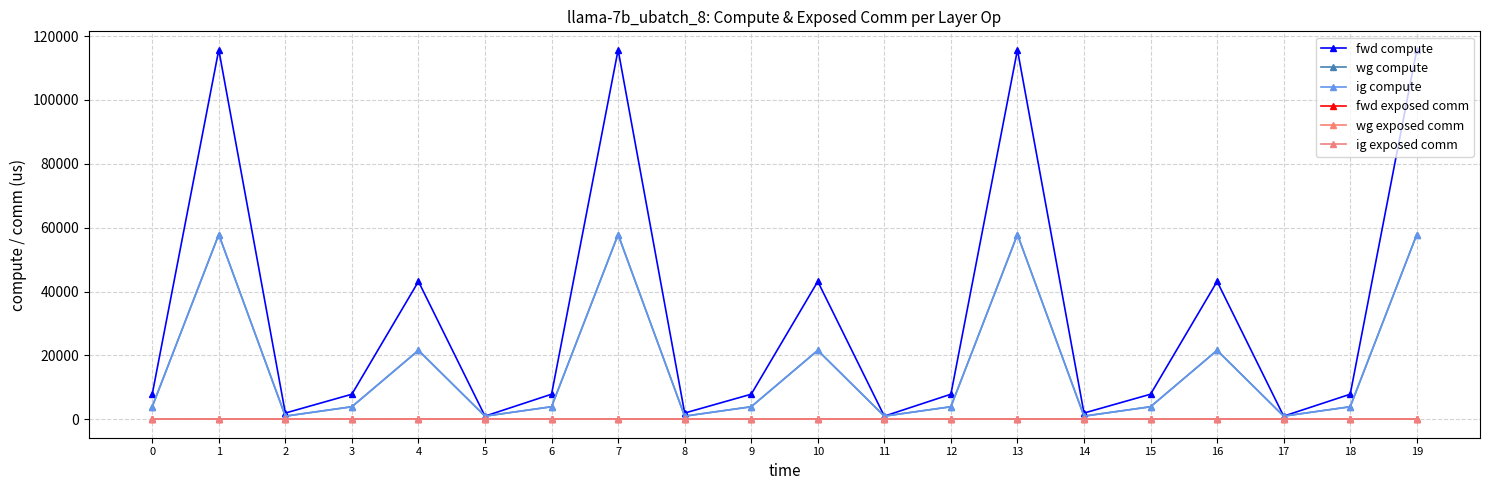

Reading left to right, list all the values displayed in this chart.

fwd compute: 0=7840.4	1=115708.6	2=1943.7	3=7840.4	4=43156.1	5=971.8	6=7840.4	7=115708.6	8=1943.7	9=7840.4	10=43156.1	11=971.8	12=7840.4	13=115708.6	14=1943.7	15=7840.4	16=43156.1	17=971.8	18=7840.4	19=115708.6
wg compute: 0=3920.2	1=57854.3	2=971.8	3=3920.2	4=21578.0	5=971.8	6=3920.2	7=57854.3	8=971.8	9=3920.2	10=21578.0	11=971.8	12=3920.2	13=57854.3	14=971.8	15=3920.2	16=21578.0	17=971.8	18=3920.2	19=57854.3
ig compute: 0=3920.2	1=57854.3	2=971.8	3=3920.2	4=21578.0	5=971.8	6=3920.2	7=57854.3	8=971.8	9=3920.2	10=21578.0	11=971.8	12=3920.2	13=57854.3	14=971.8	15=3920.2	16=21578.0	17=971.8	18=3920.2	19=57854.3
fwd exposed comm: 0=0.0	1=0.0	2=0.0	3=0.0	4=0.0	5=0.0	6=0.0	7=0.0	8=0.0	9=0.0	10=0.0	11=0.0	12=0.0	13=0.0	14=0.0	15=0.0	16=0.0	17=0.0	18=0.0	19=0.0
wg exposed comm: 0=0.0	1=0.0	2=0.0	3=0.0	4=0.0	5=0.0	6=0.0	7=0.0	8=0.0	9=0.0	10=0.0	11=0.0	12=0.0	13=0.0	14=0.0	15=0.0	16=0.0	17=0.0	18=0.0	19=0.0
ig exposed comm: 0=0.0	1=0.0	2=0.0	3=0.0	4=0.0	5=0.0	6=0.0	7=0.0	8=0.0	9=0.0	10=0.0	11=0.0	12=0.0	13=0.0	14=0.0	15=0.0	16=0.0	17=0.0	18=0.0	19=0.0